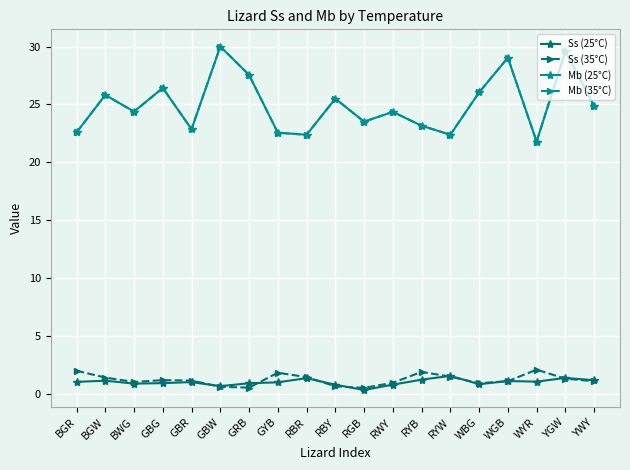

At how many categories does at least one series exceed 29?

3